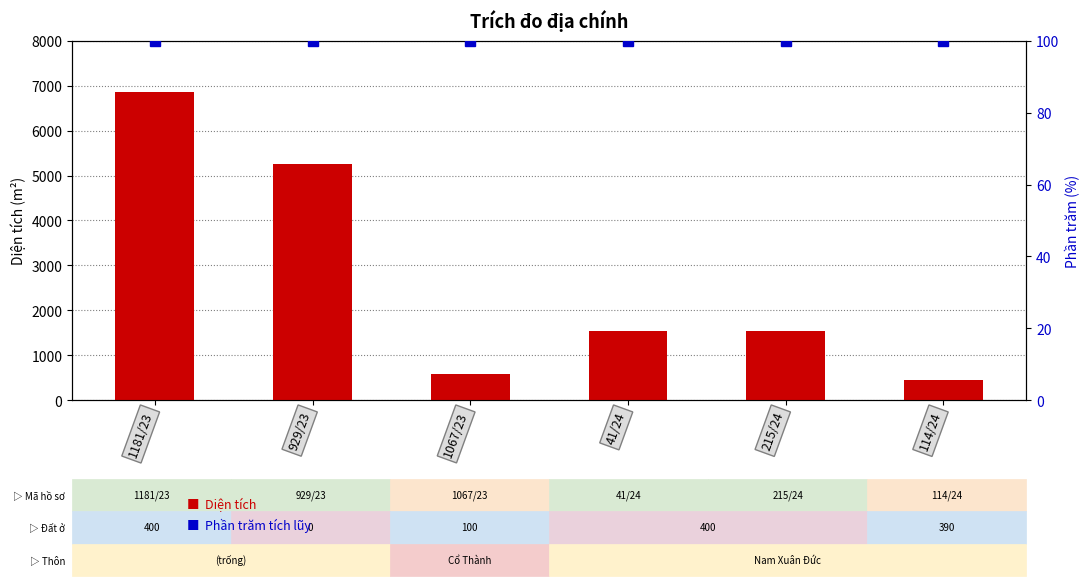

Which series changed the most between 1067/23 and 41/24?

Diện tích